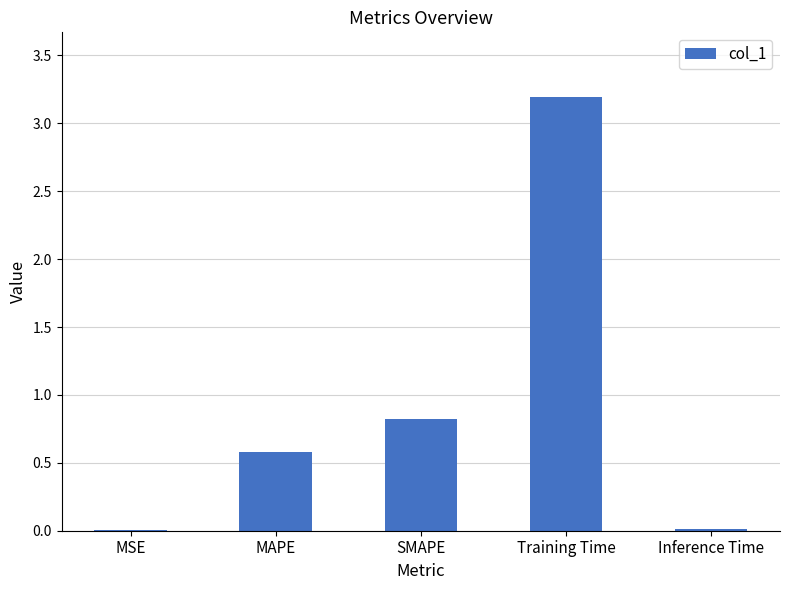

At which label is the value closest to 1?

SMAPE